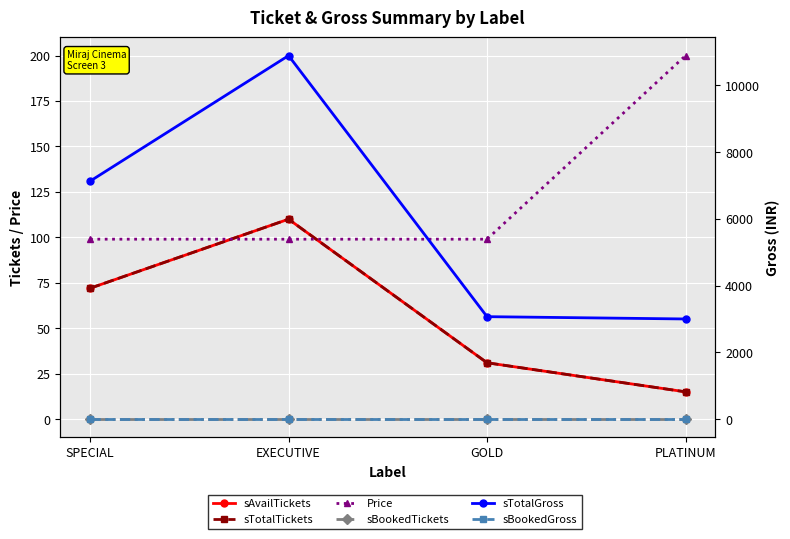

Rank the series by their maximum value, from highest to lowest.

sTotalGross, Price, sAvailTickets, sTotalTickets, sBookedTickets, sBookedGross